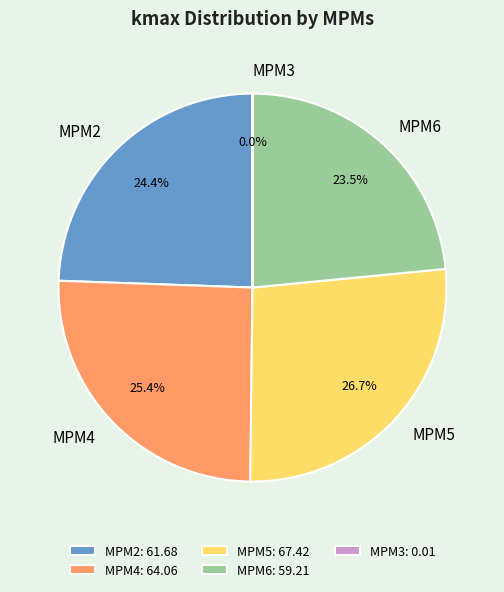

What percentage is NOT represented by MPM6?

76.5%